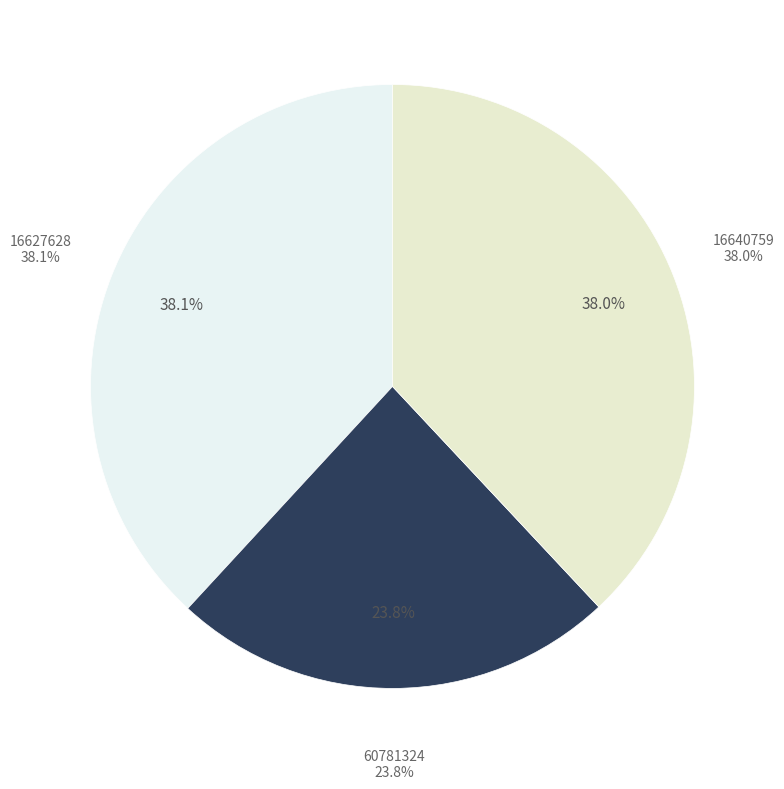

Between 60781324 and 16627628, which is larger?

16627628